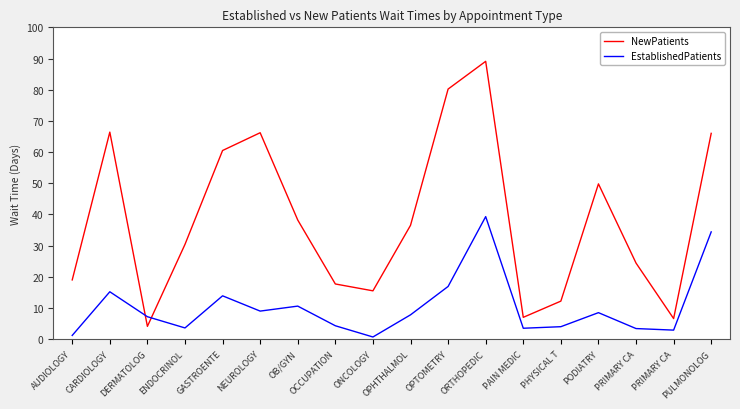

How many lines are shown in the chart?

2